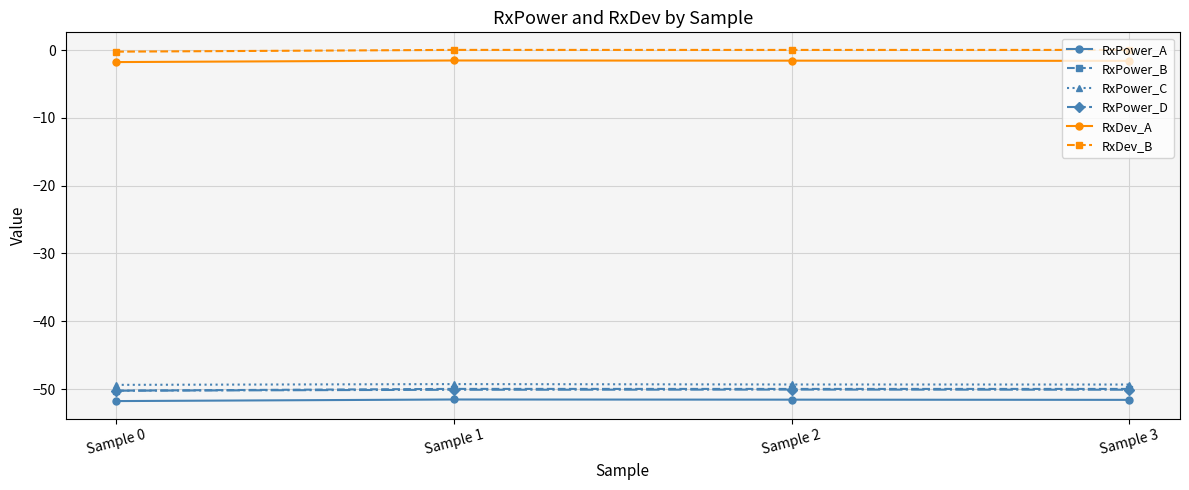

How many data points does each series have?

4